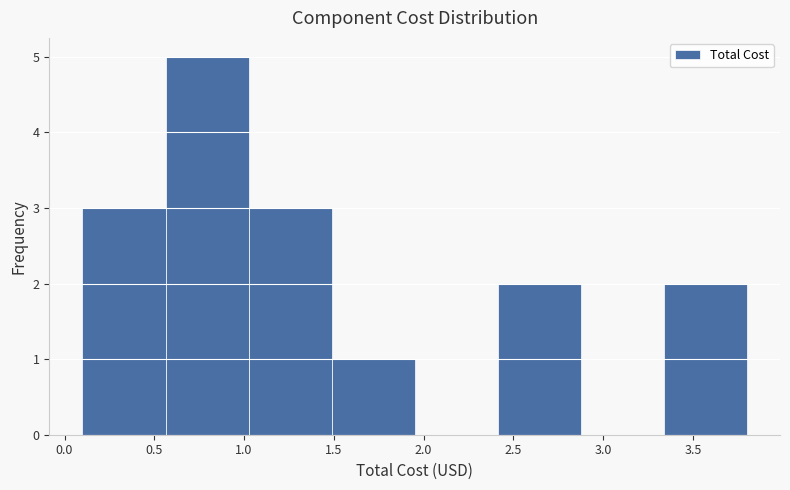

Over which range of the x-axis is the bar tallest?

0.55 to 1.05